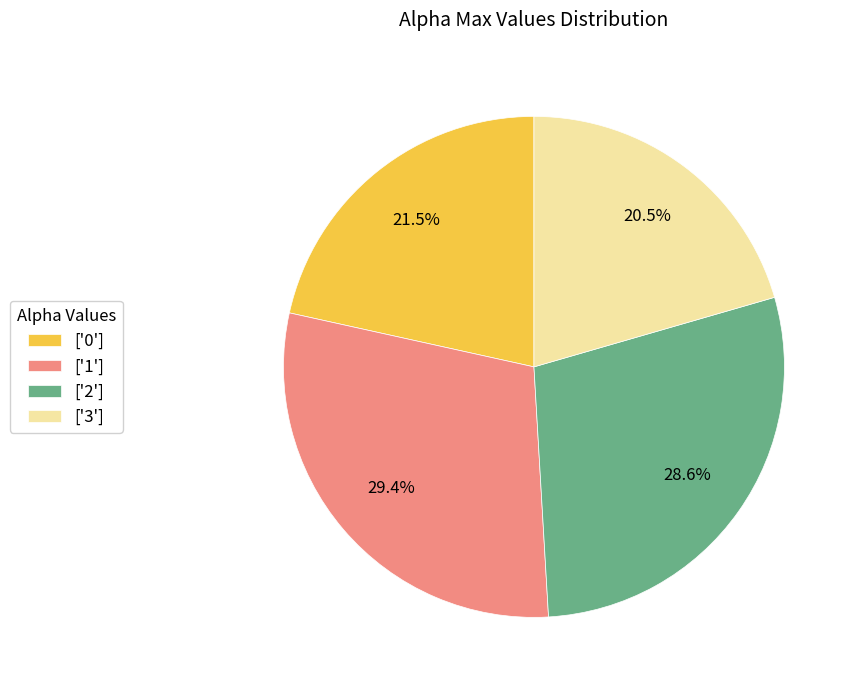

Which has a higher value, ['3'] or ['2']?

['2']